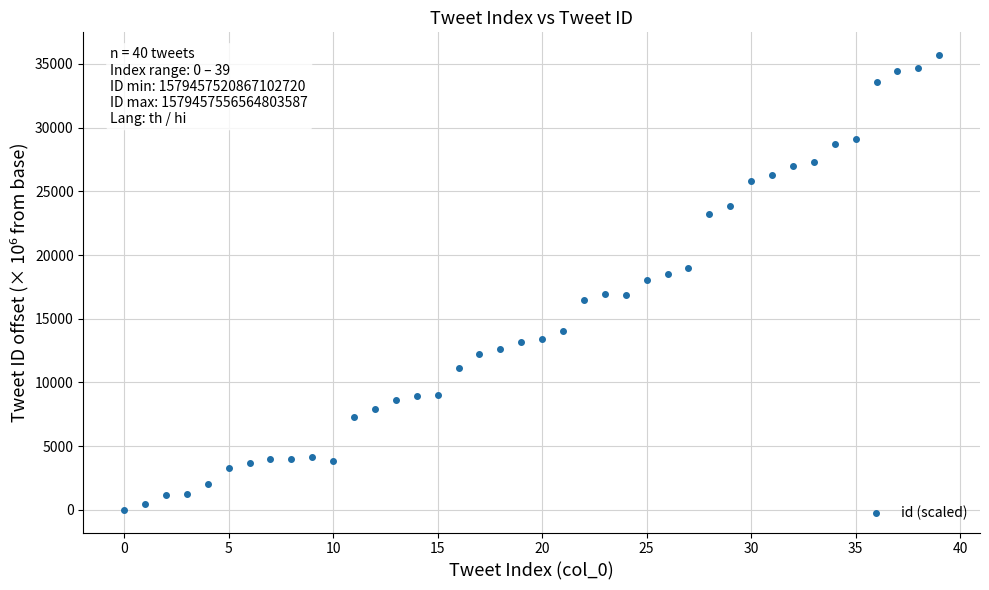

What is the range of Y values (max minus min)?

35697.7